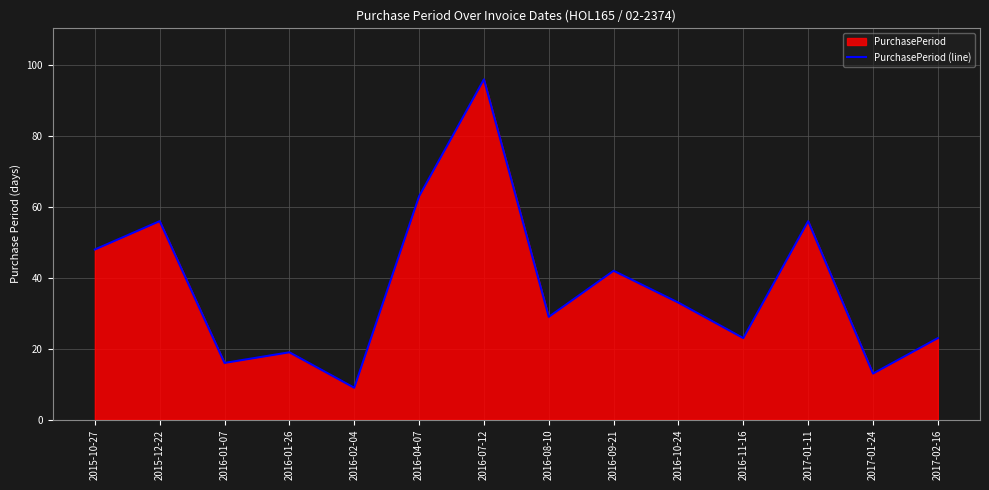

What is the difference between the maximum and minimum values?

87